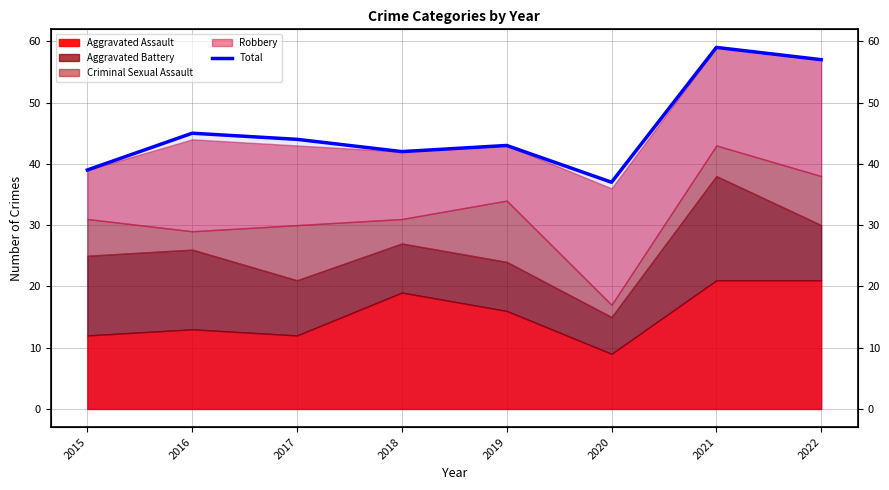

Does the chart have visible grid lines?

Yes